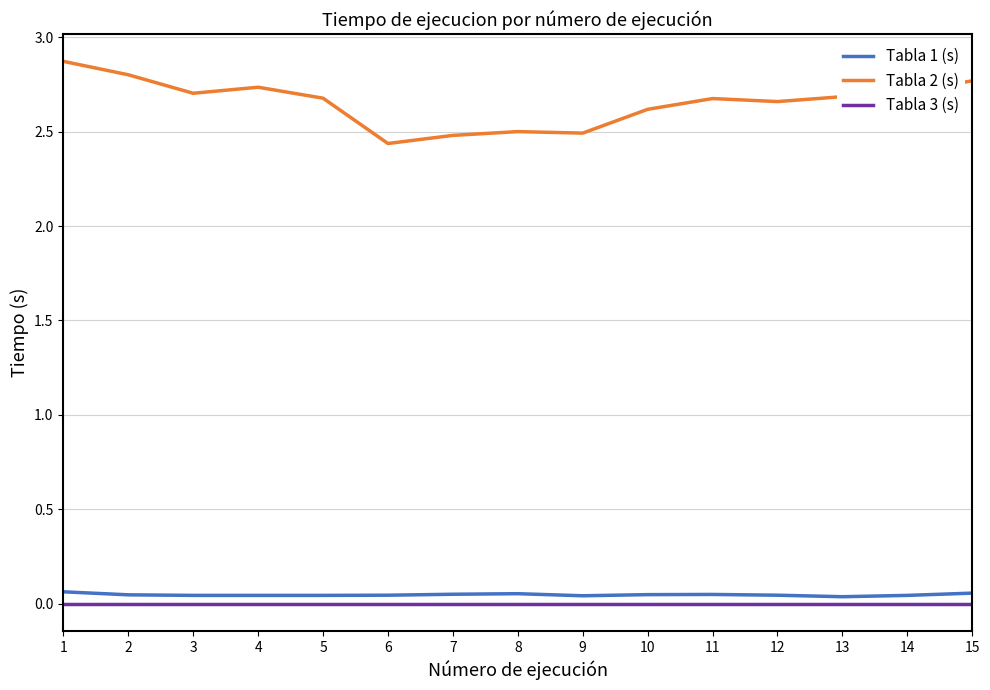

At how many categories does at least one series exceed 1?

15